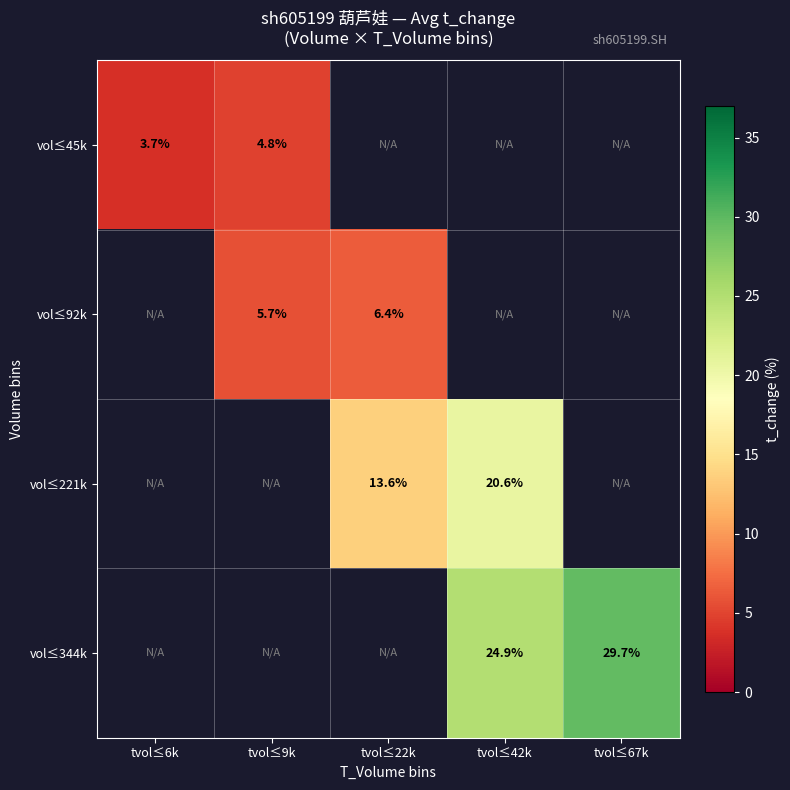

How many data points in vol≤92k are less than 6?

1